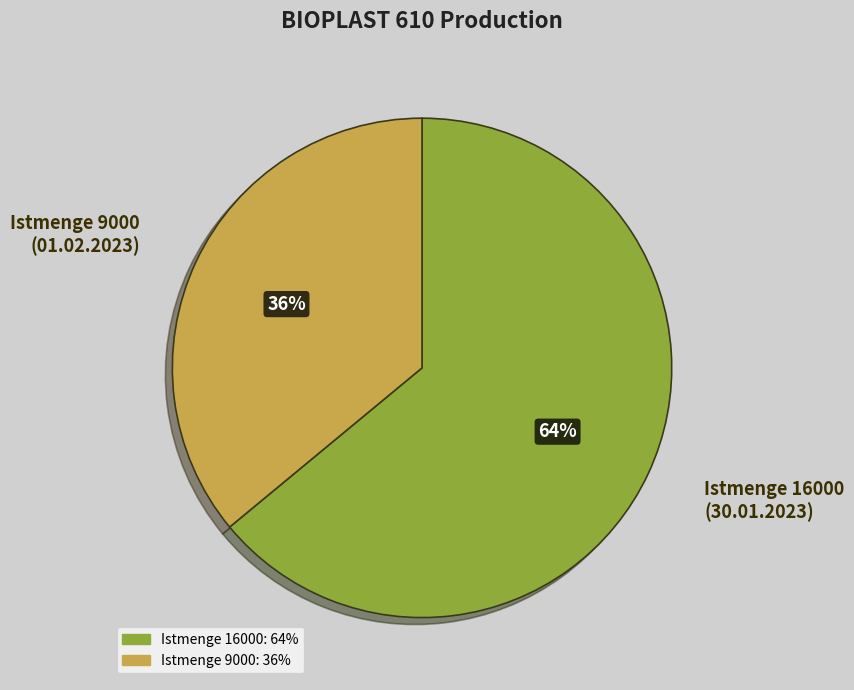

Is the sum of Istmenge 16000 (30.01.2023) and Istmenge 9000 (01.02.2023) greater than half?

Yes